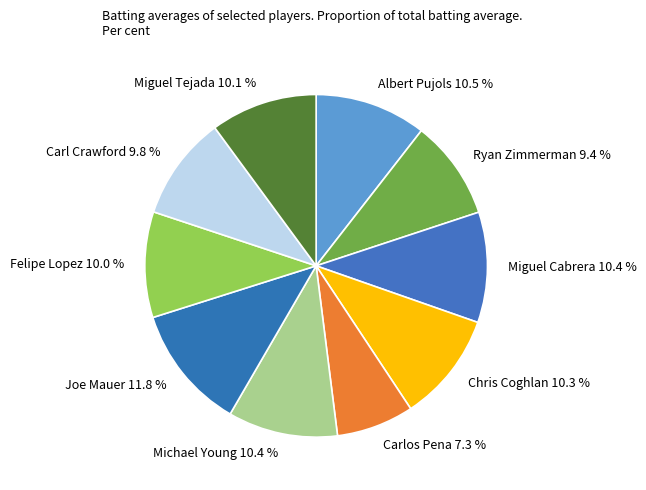

True or false: Michael Young accounts for 10% of the total.

True